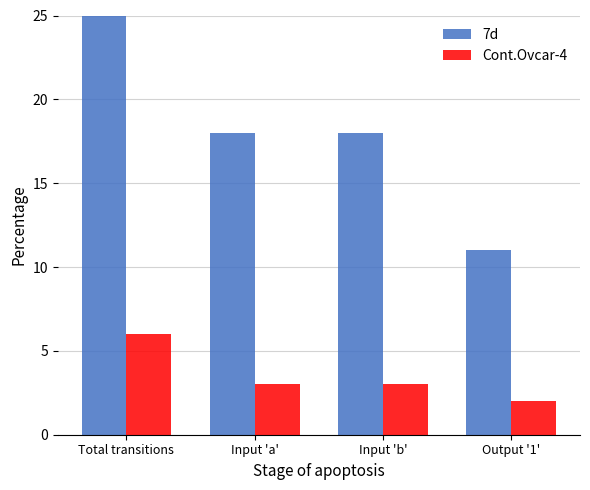

Which series changed the most between Total transitions and Input 'a'?

7d